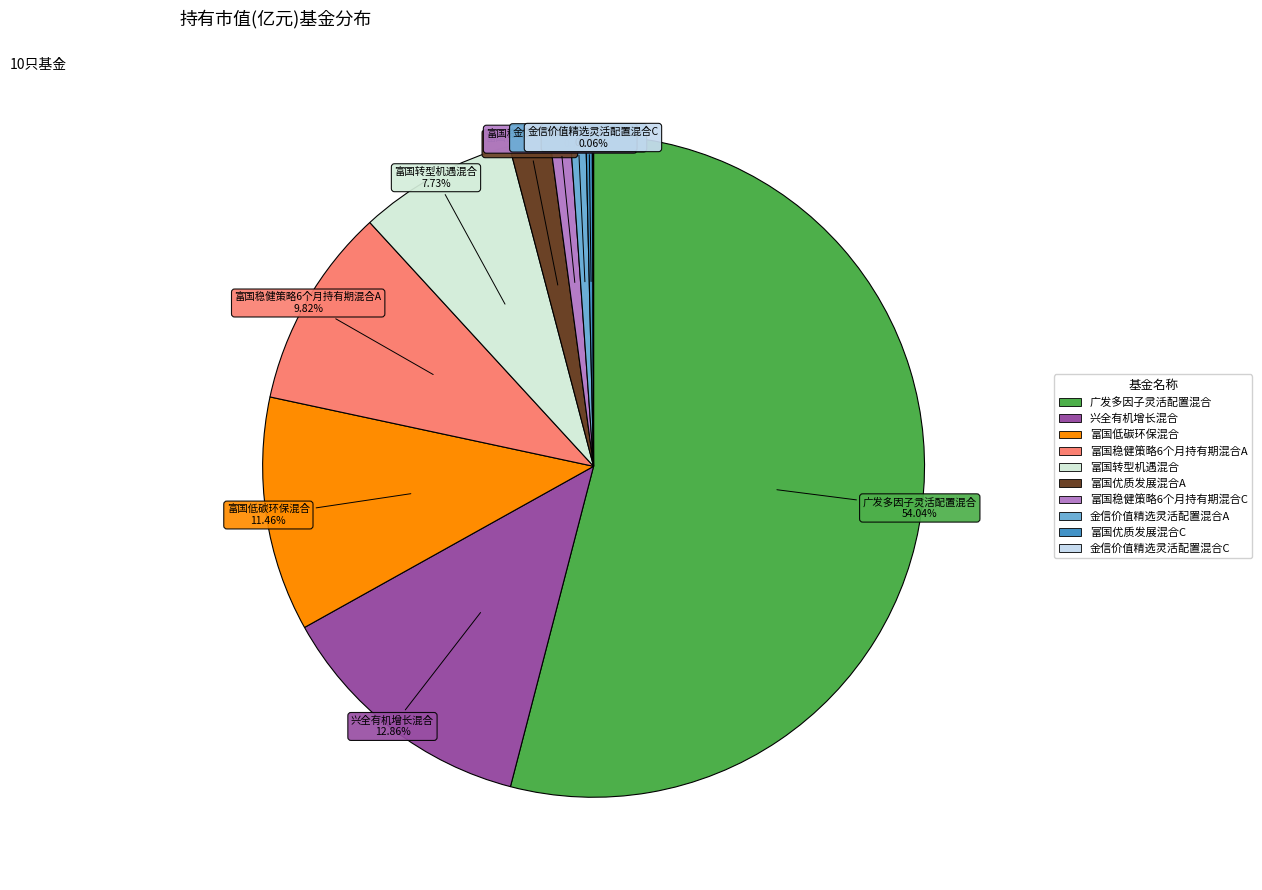

To the nearest percent, what is the average slice percentage?

10%